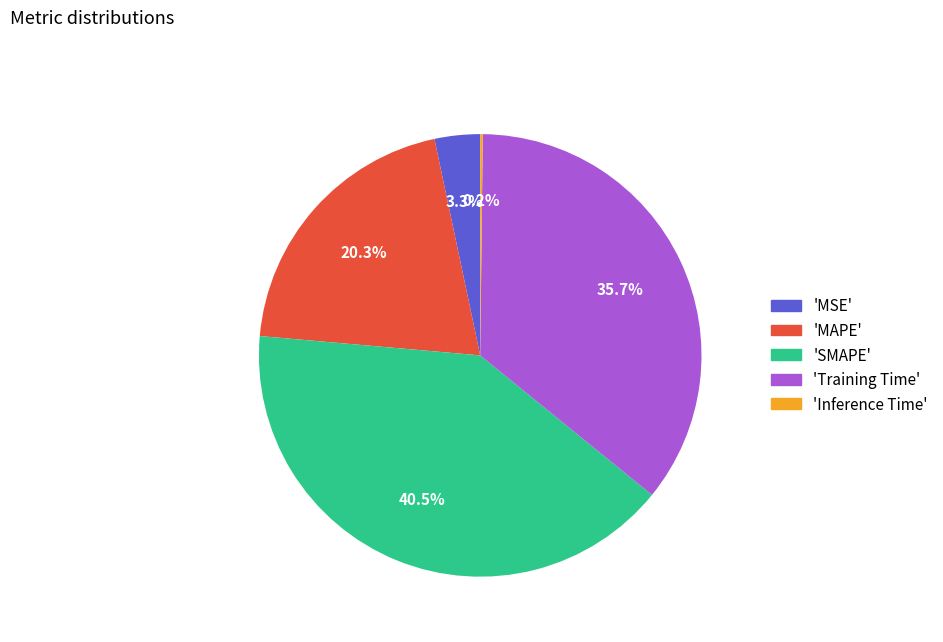

Is there any slice that represents more than half of the pie?

No